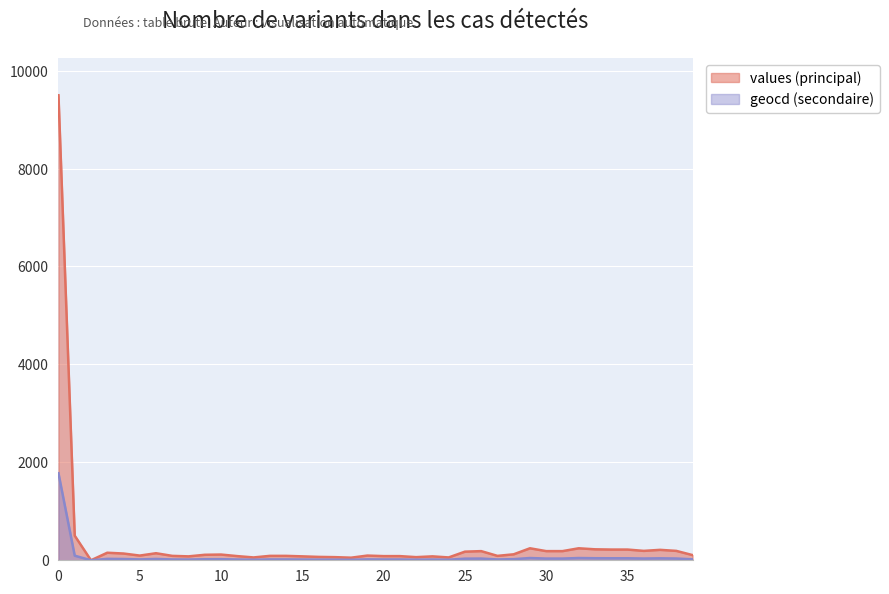

Which has a higher value, 18 or 22?

22